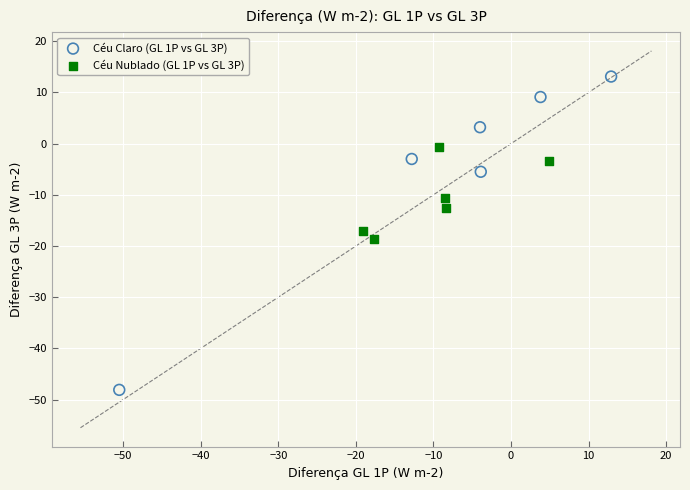

Which series contains the lowest Y value?

Céu Claro (GL 1P vs GL 3P)